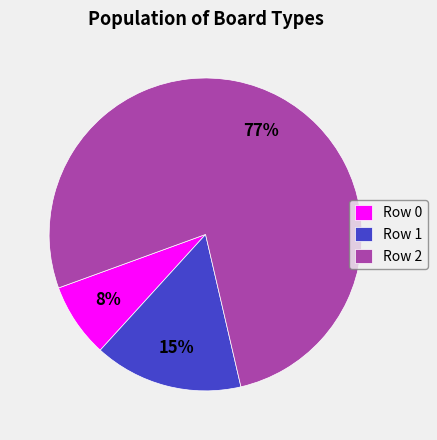

Which has a higher value, Row 0 or Row 1?

Row 1